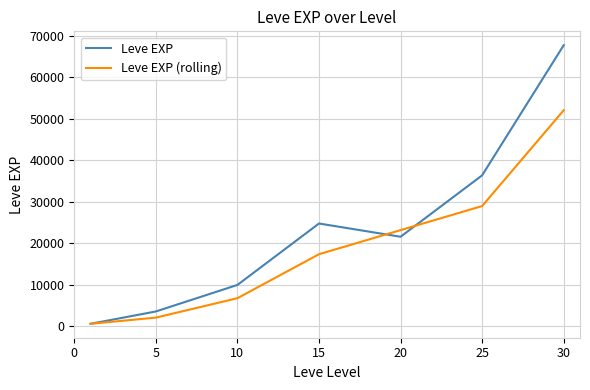

Does the chart have visible grid lines?

Yes